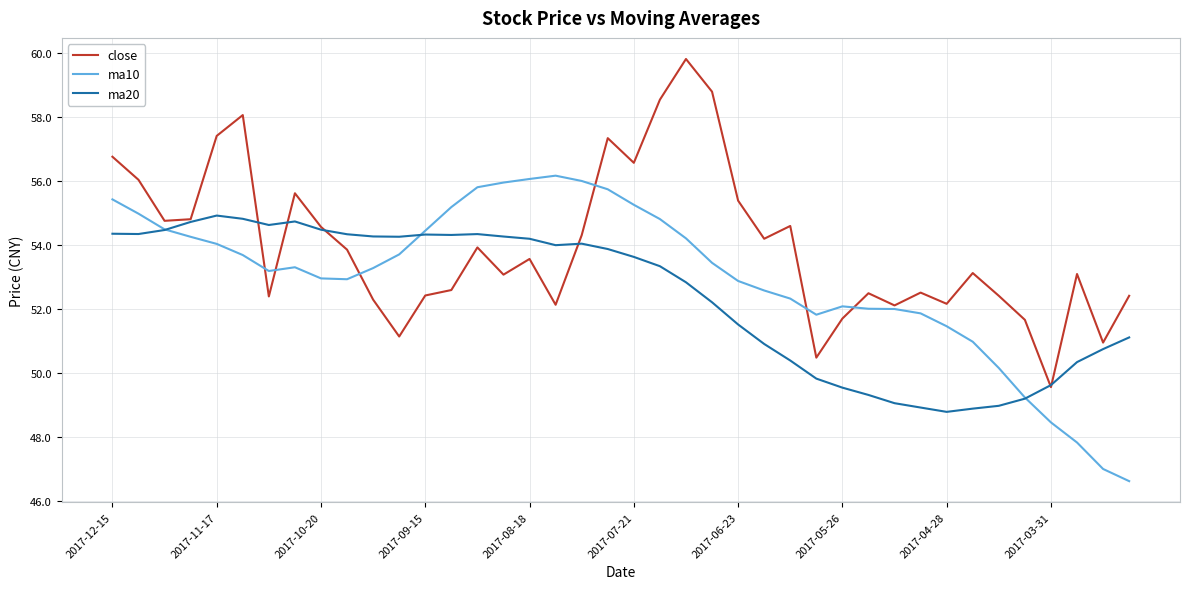

True or false: ma10 and ma20 cross at least once.

True